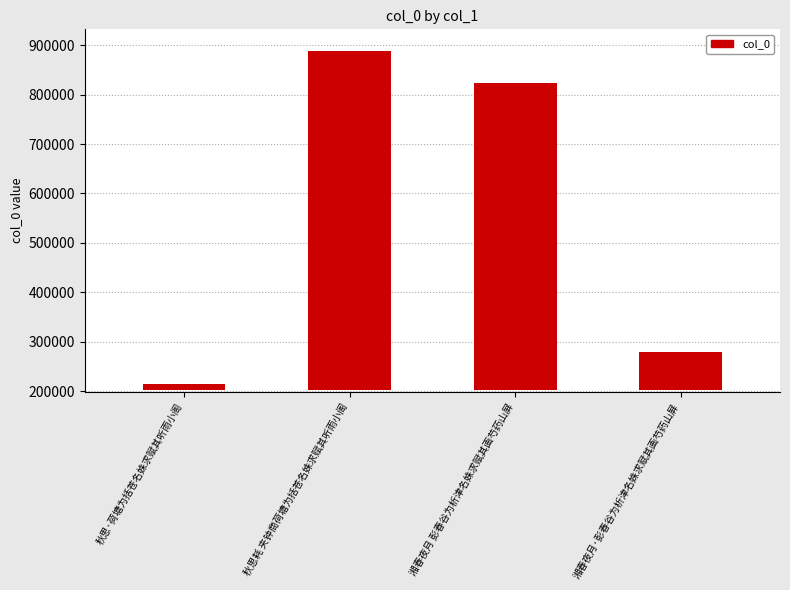

Which label corresponds to the largest value in the chart?

秋思耗 夹钟商荷塘为括苍名姝求赋其听雨小阁